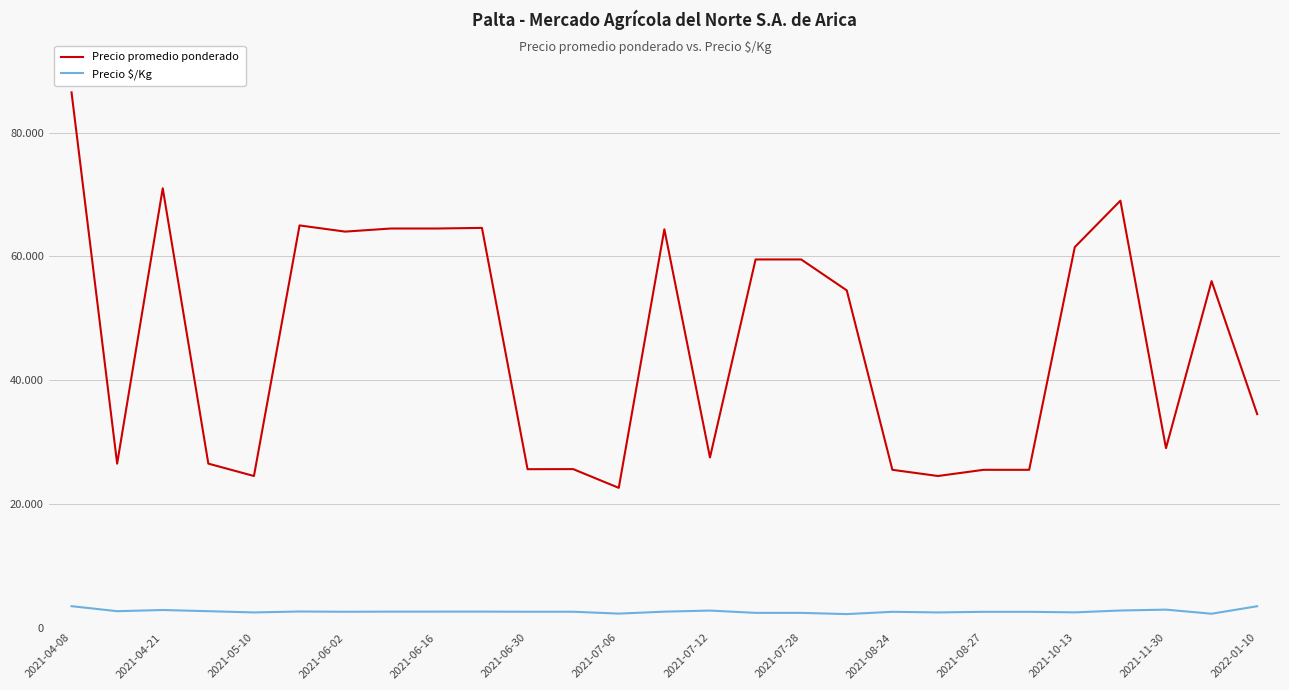

True or false: Precio promedio ponderado and Precio $/Kg intersect in this chart.

False